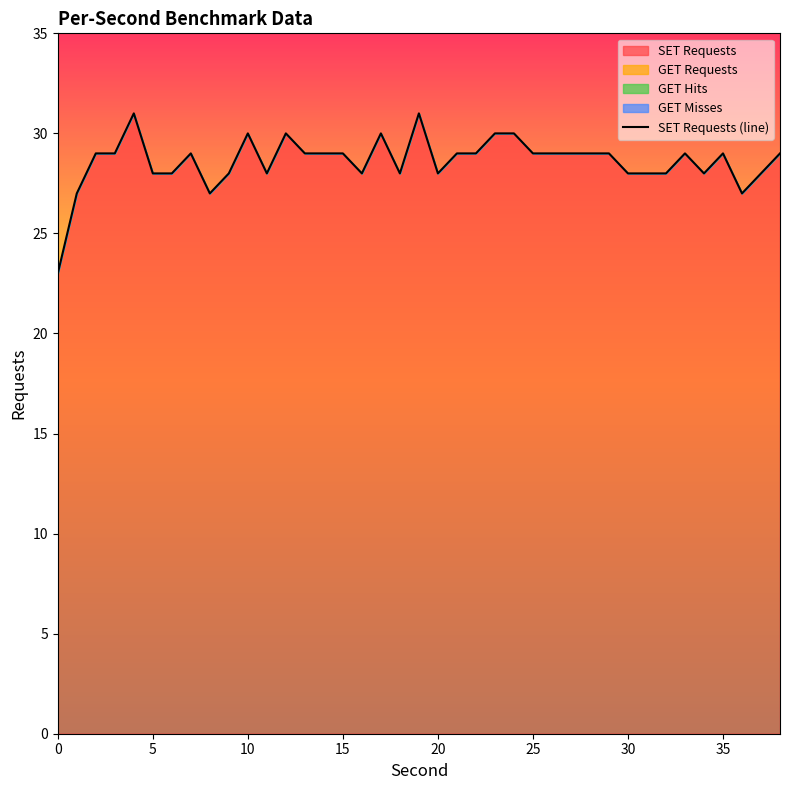

How many interior local valleys (lower than both neighbors) does the data have?

7